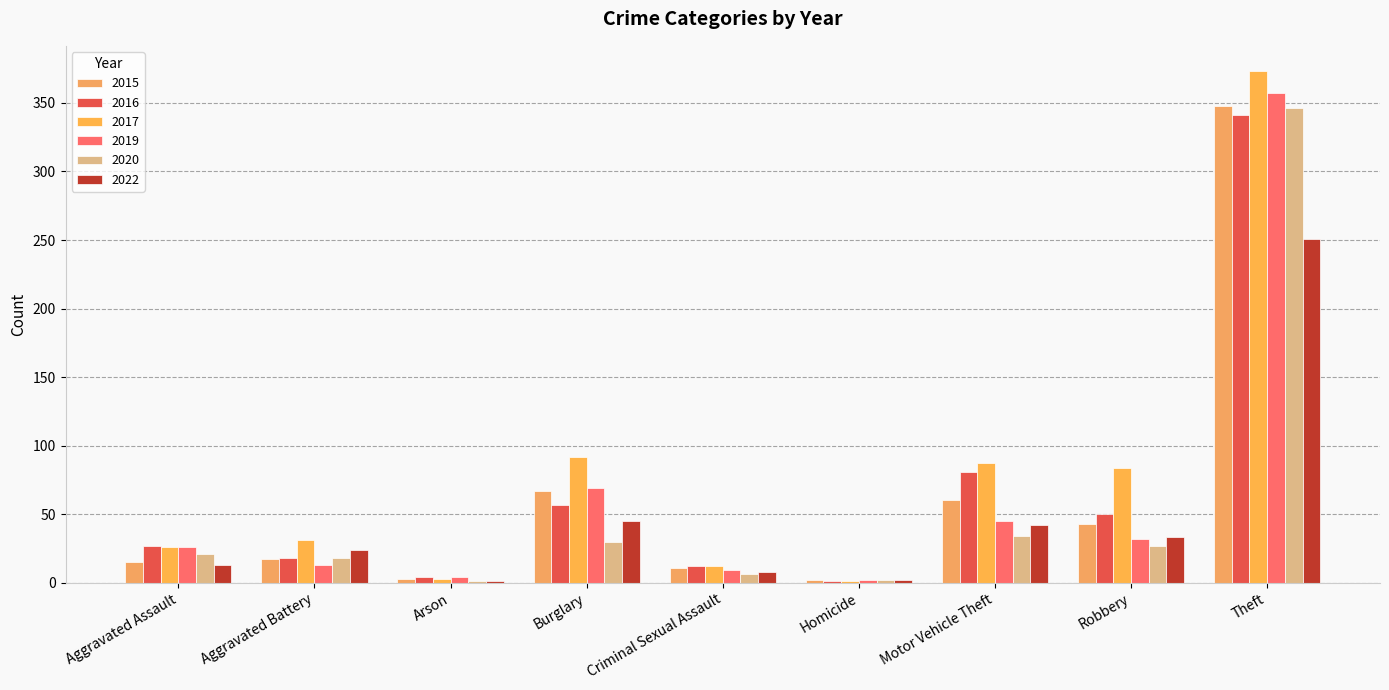

Are the bars horizontal?

No